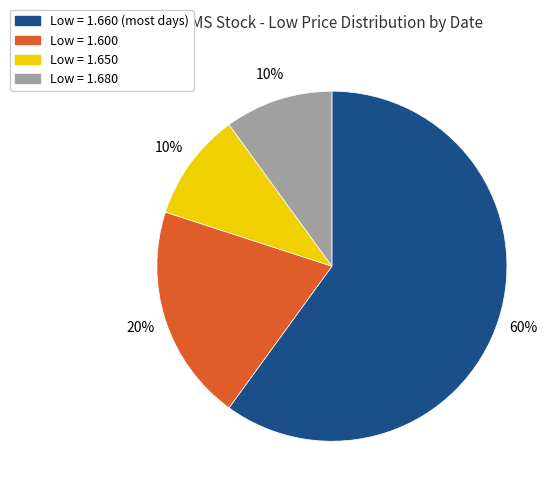

Does any single category account for the majority?

Yes